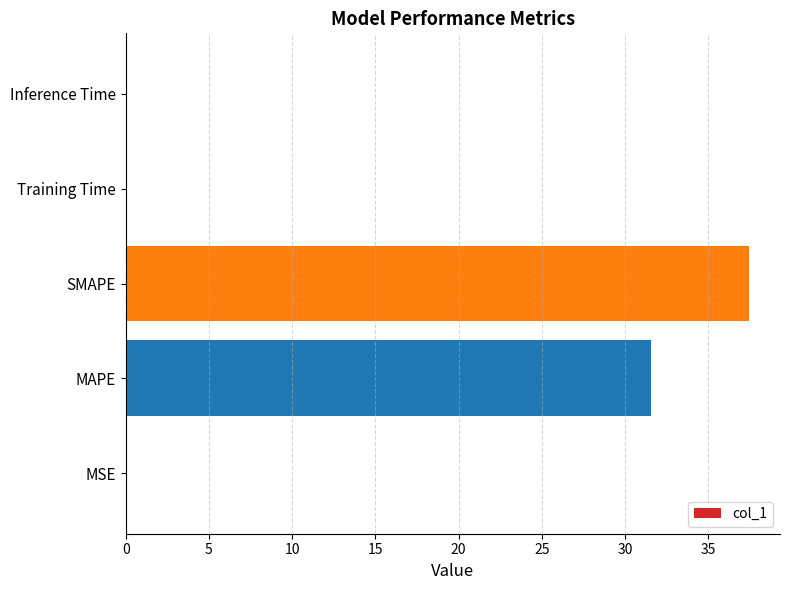

True or false: the data shows 37.4 at SMAPE.

True